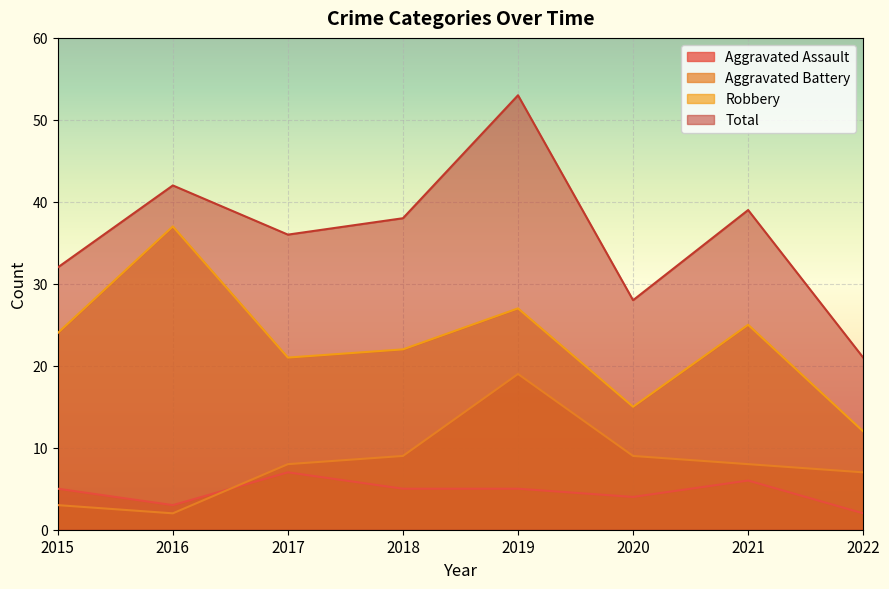

What are all the series names shown in the legend?

Aggravated Assault, Aggravated Battery, Robbery, Total